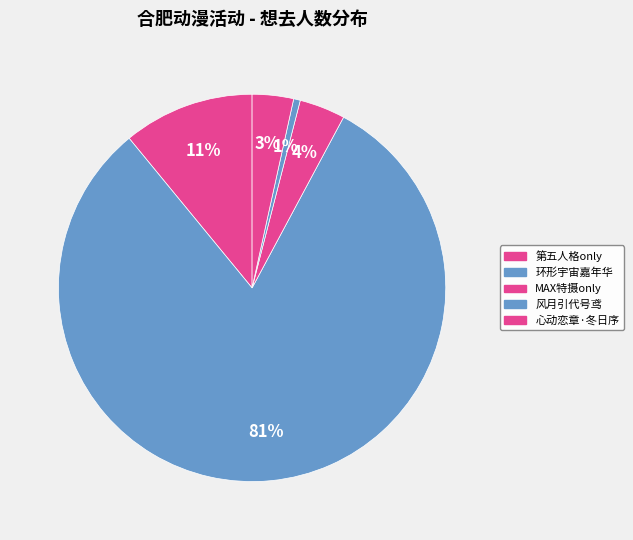

What is the largest slice in the pie chart?

合肥·第九届环形宇宙动漫游戏嘉年华